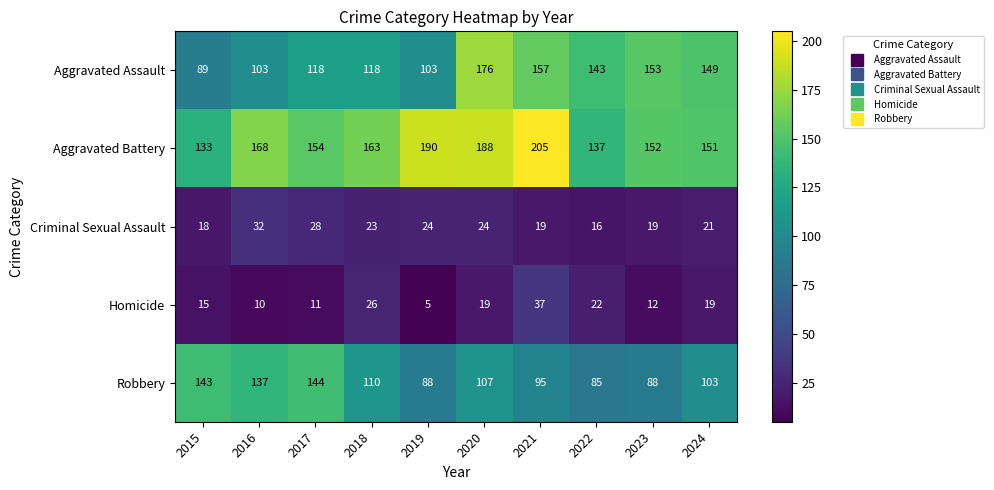

What is the difference between the second highest and second lowest values in the Aggravated Assault series?

54